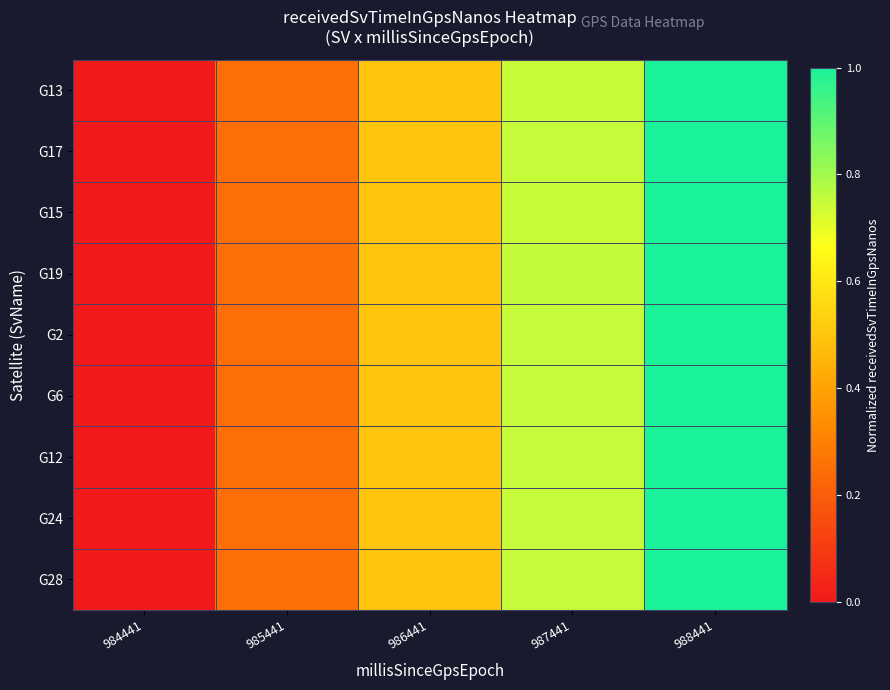

Reading left to right, what are all the values shown in this chart?

G13: 984441=0.0	985441=0.2	986441=0.5	987441=0.7	988441=1.0
G17: 984441=0.0	985441=0.3	986441=0.5	987441=0.7	988441=1.0
G15: 984441=0.0	985441=0.2	986441=0.5	987441=0.7	988441=1.0
G19: 984441=0.0	985441=0.3	986441=0.5	987441=0.8	988441=1.0
G2: 984441=0.0	985441=0.3	986441=0.5	987441=0.7	988441=1.0
G6: 984441=0.0	985441=0.3	986441=0.5	987441=0.7	988441=1.0
G12: 984441=0.0	985441=0.3	986441=0.5	987441=0.7	988441=1.0
G24: 984441=0.0	985441=0.3	986441=0.5	987441=0.7	988441=1.0
G28: 984441=0.0	985441=0.3	986441=0.5	987441=0.7	988441=1.0